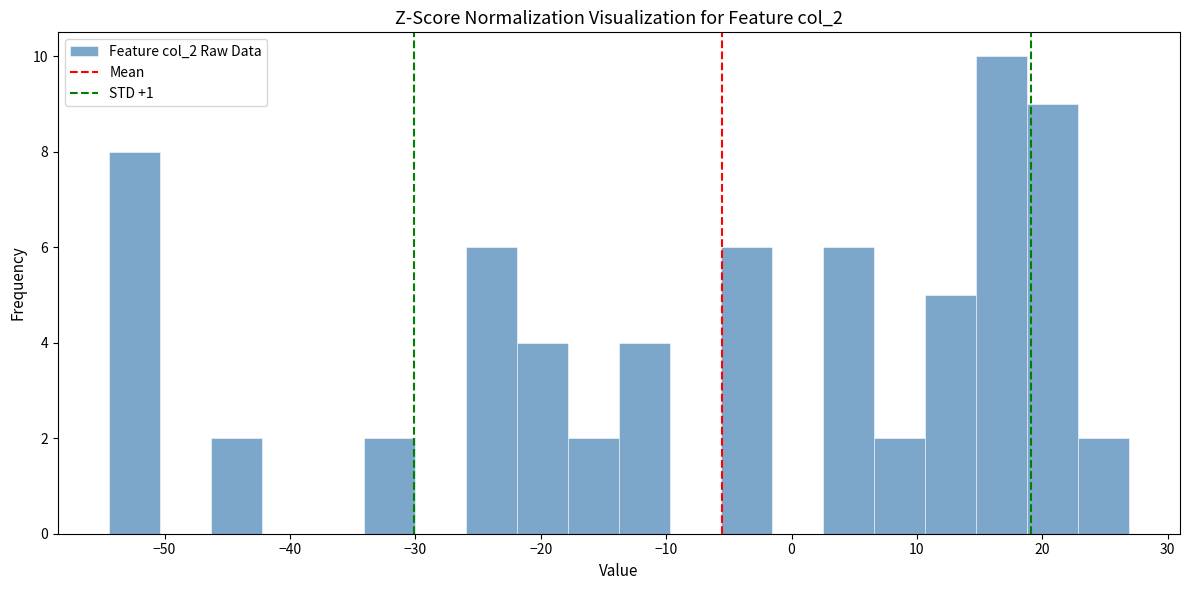

Reading left to right, list every bar in this chart as the range it spans on the x-axis followed by its height. Neither the bar edges nor the heights are printed on the chart, so give them approximately, as read against the axes.

-54 to -50: 8
-50 to -46: 0
-46 to -42: 2
-42 to -38: 0
-38 to -34: 0
-34 to -30: 2
-30 to -26: 0
-26 to -22: 6
-22 to -18: 4
-18 to -14: 2
-14 to -10: 4
-10 to -6: 0
-6 to -2: 6
-2 to 3: 0
3 to 7: 6
7 to 11: 2
11 to 15: 5
15 to 19: 10
19 to 23: 9
23 to 27: 2